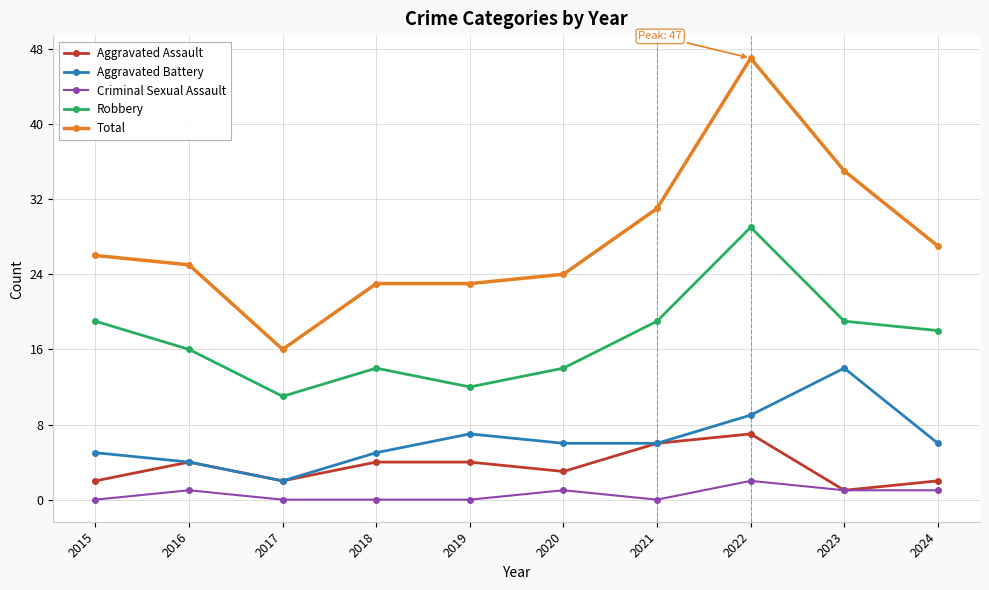

At 2015, list the series in order from smallest to largest.

Criminal Sexual Assault, Aggravated Assault, Aggravated Battery, Robbery, Total